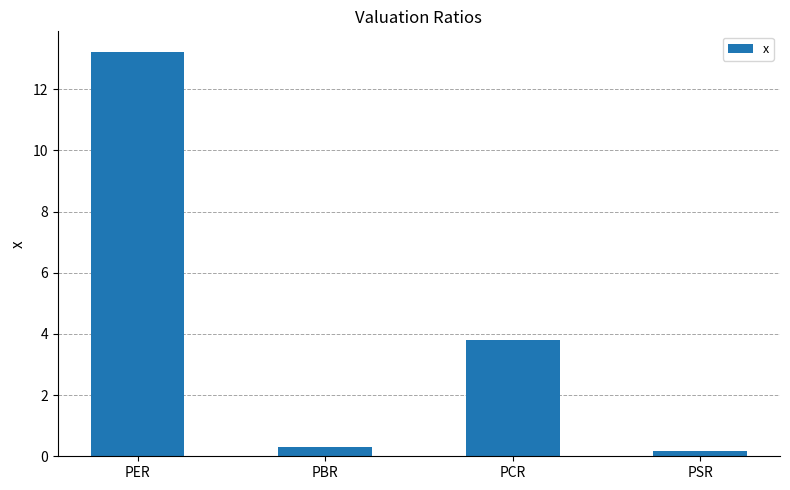

Which label corresponds to the largest value in the chart?

PER